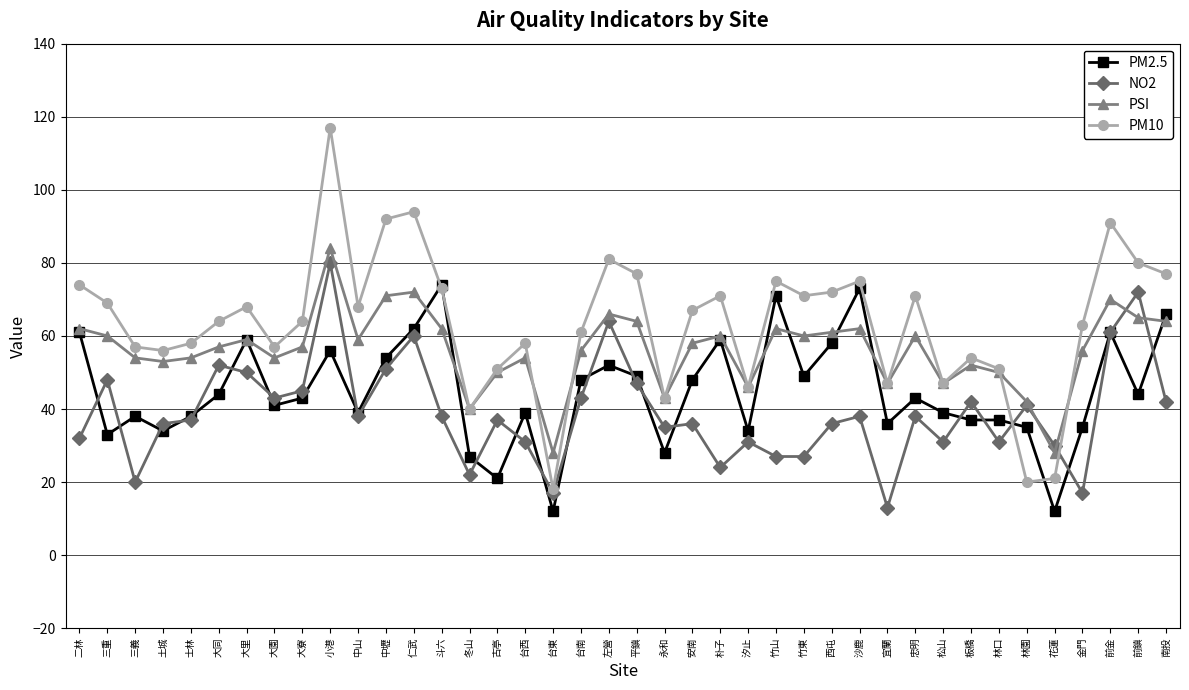

True or false: PM10 has a value of 73 at 斗六.

True